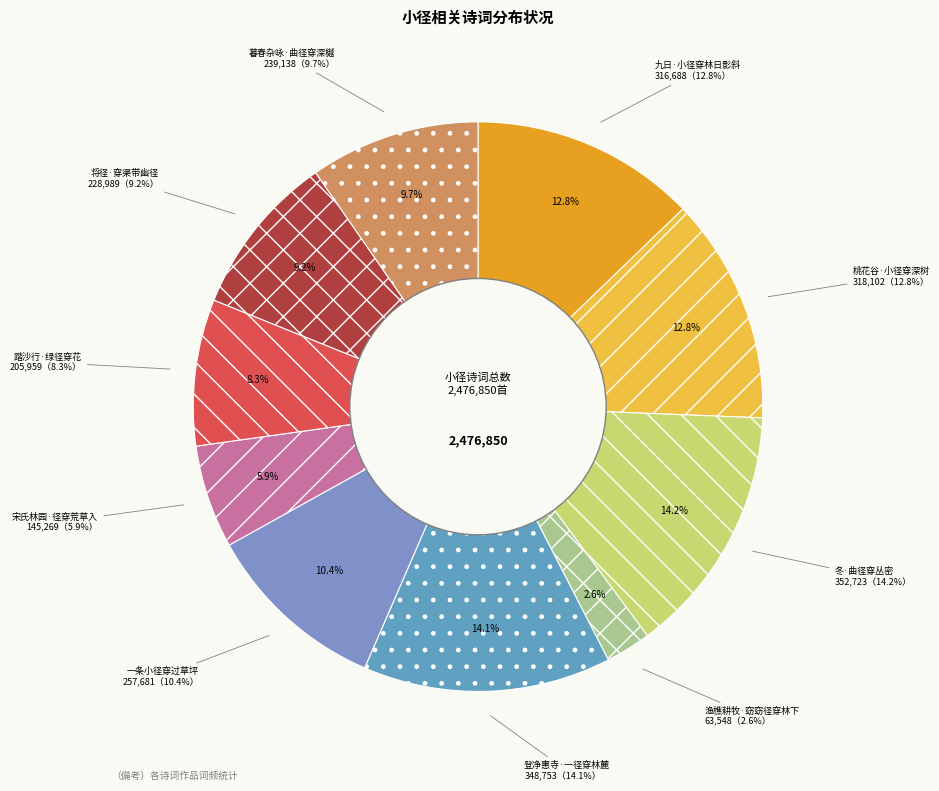

How many slices are in this pie chart?

10